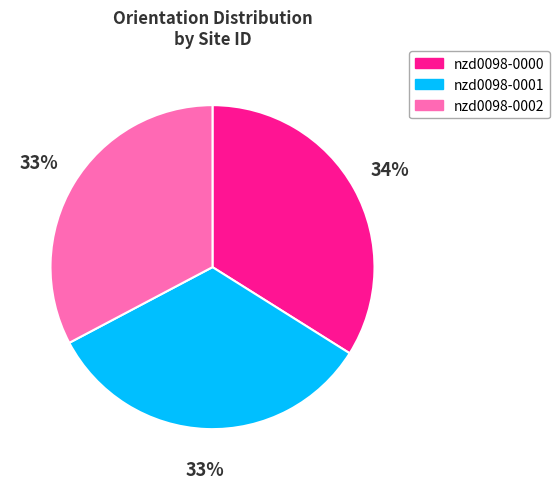

To the nearest percent, what is the combined percentage of nzd0098-0002 and nzd0098-0001?

66%